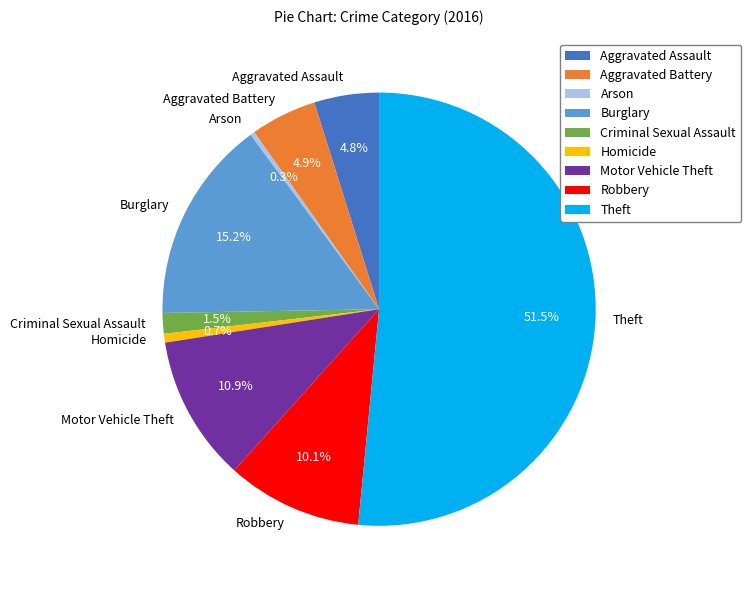

Which category accounts for the majority?

Theft